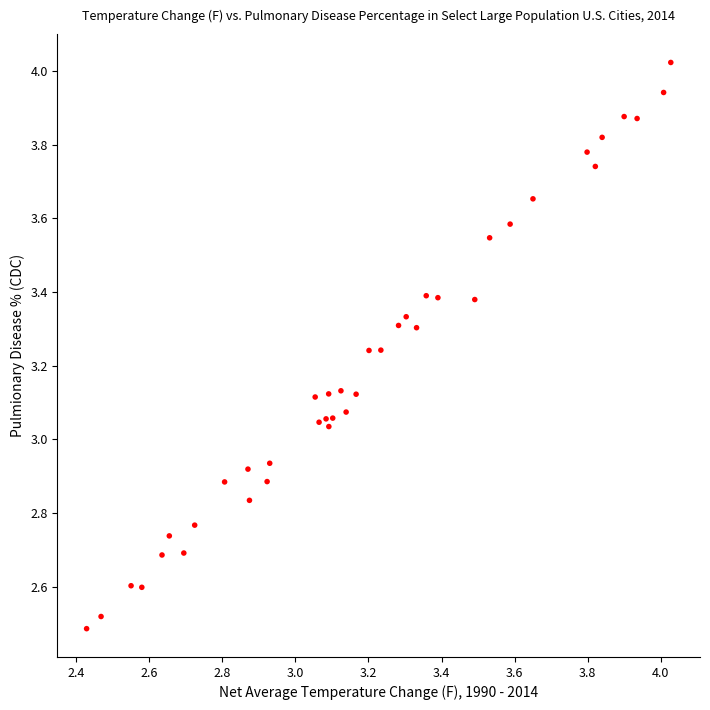

What is the range of X values (max minus min)?

1.6